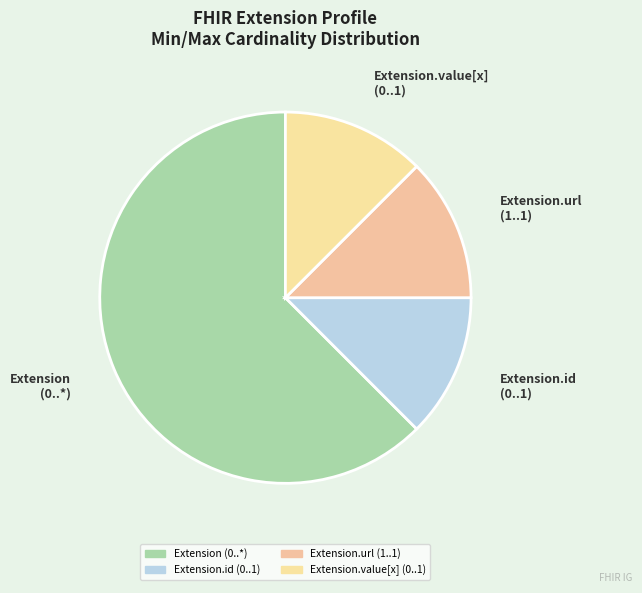

Count the number of slices in the pie.

4